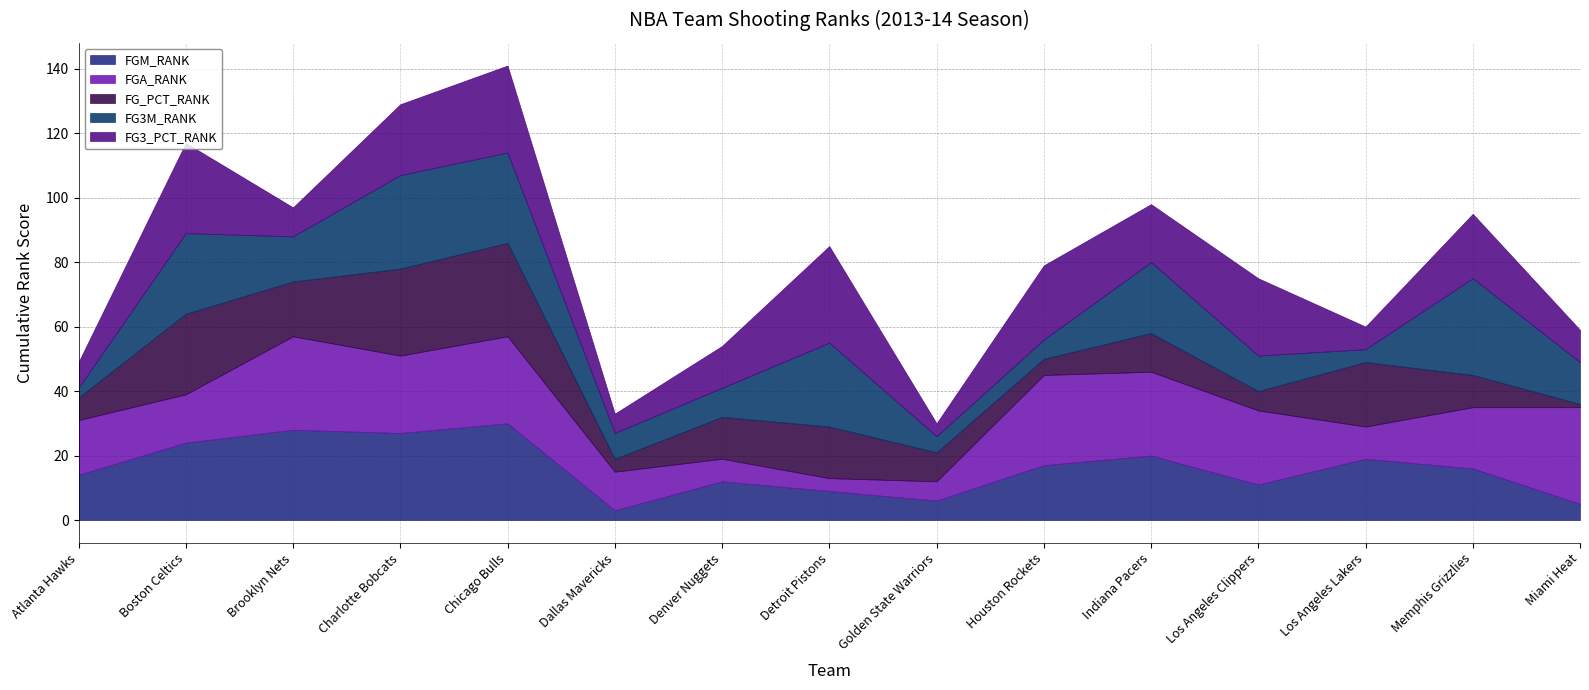

After their last crossing, which series has the higher values: FG_PCT_RANK or FG3M_RANK?

FG3M_RANK